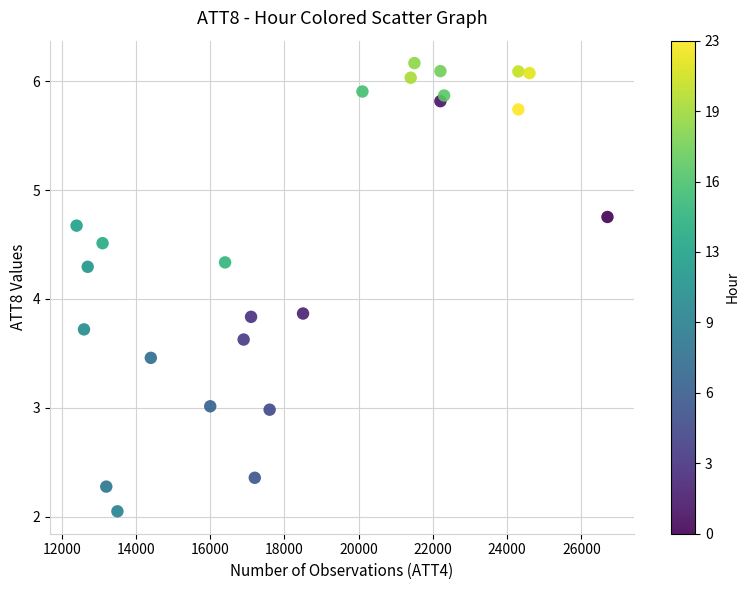

What is the range of Y values (max minus min)?

4.1